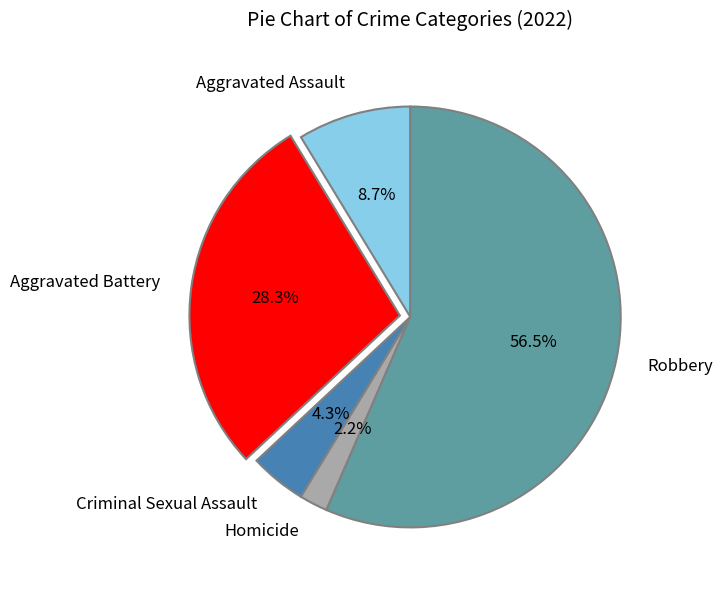

How many slices are in this pie chart?

5